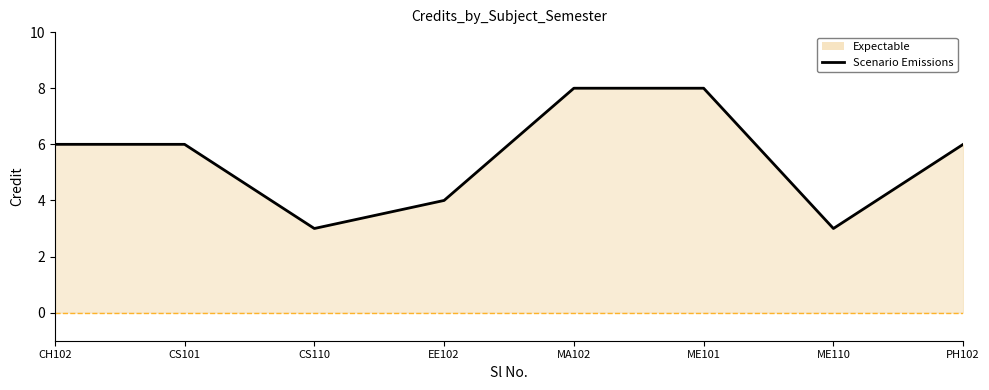

What is the smallest value displayed?

3